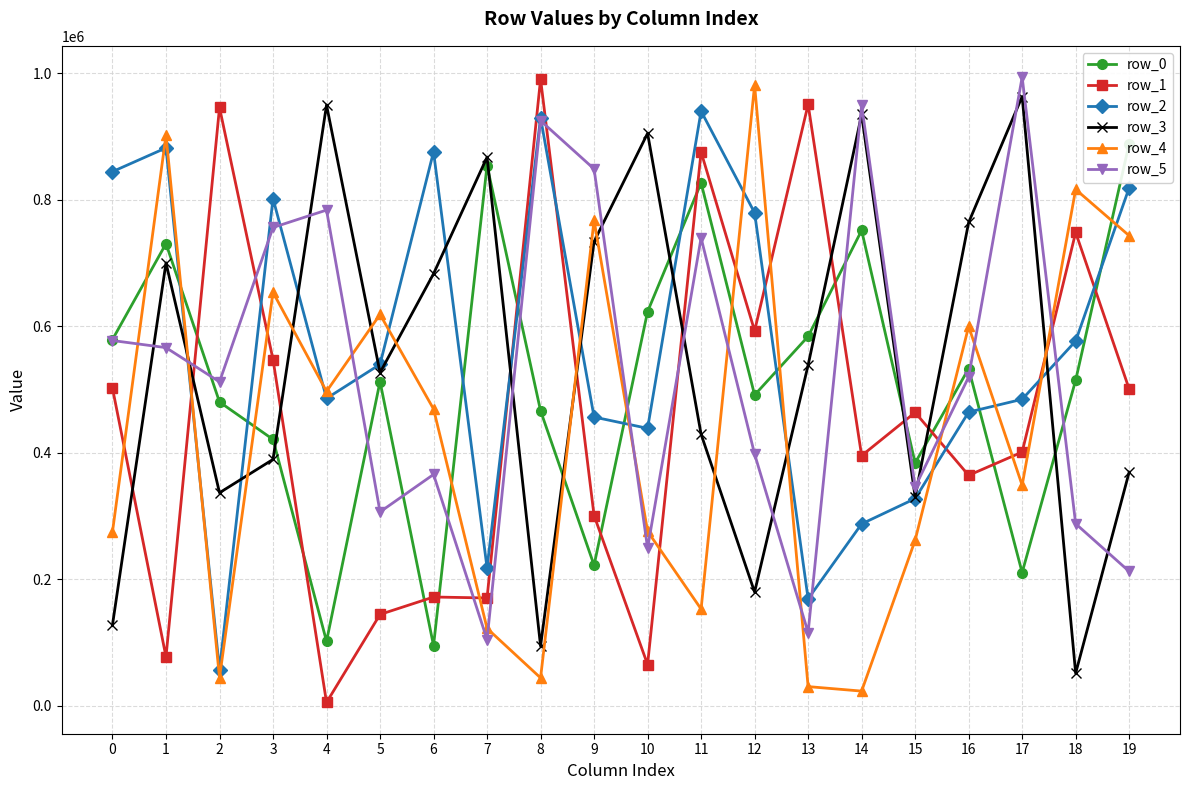

Is it true that row_4 equals 713194 at 6?

False